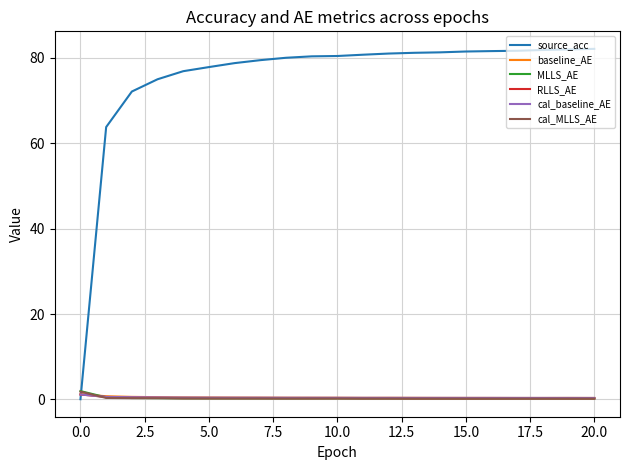

How many cal_baseline_AE values are between 0 and 1?

20